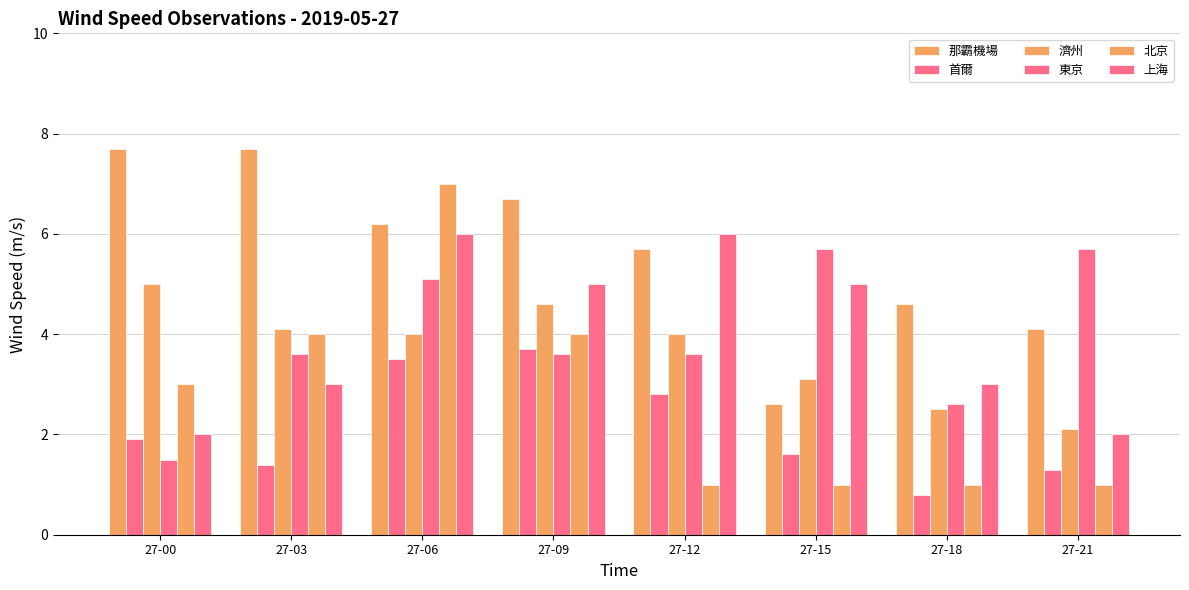

How many series are shown in this chart?

6